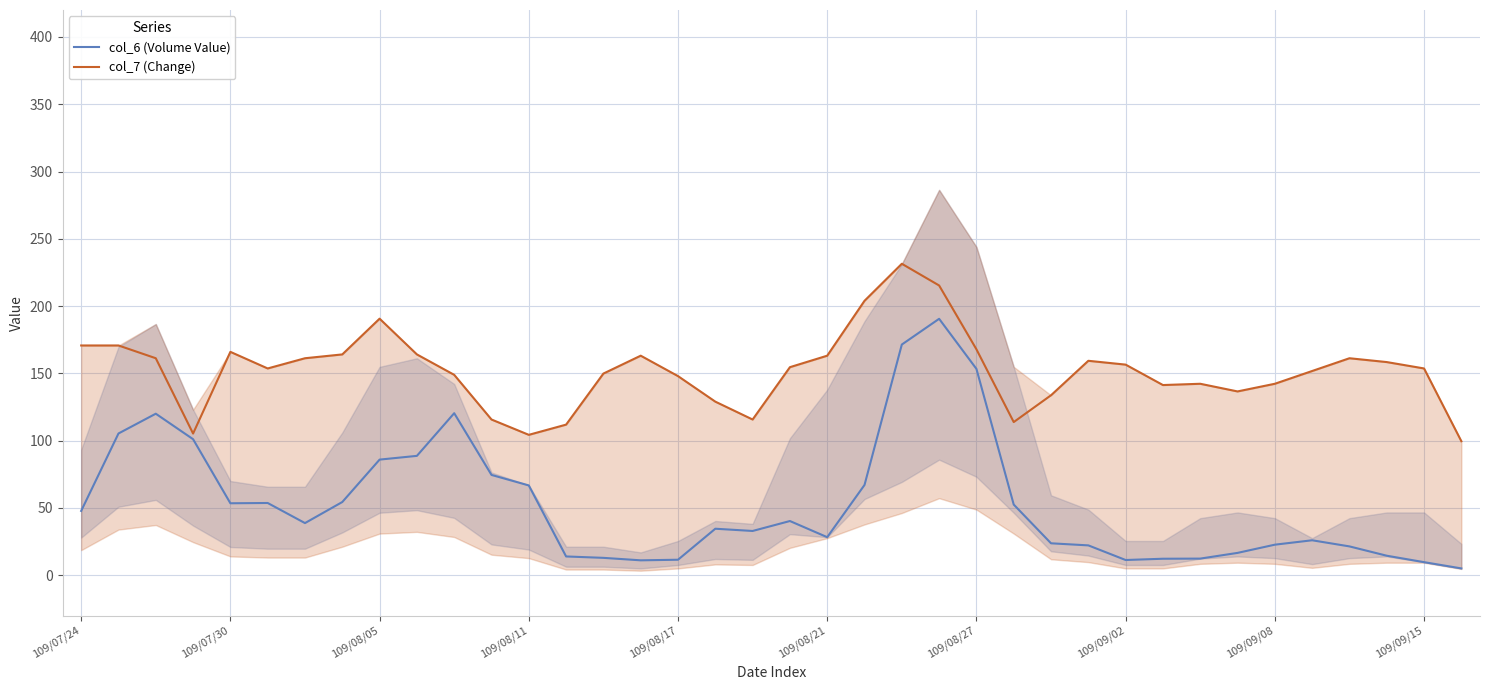

What is the maximum value shown in the chart?

231.4